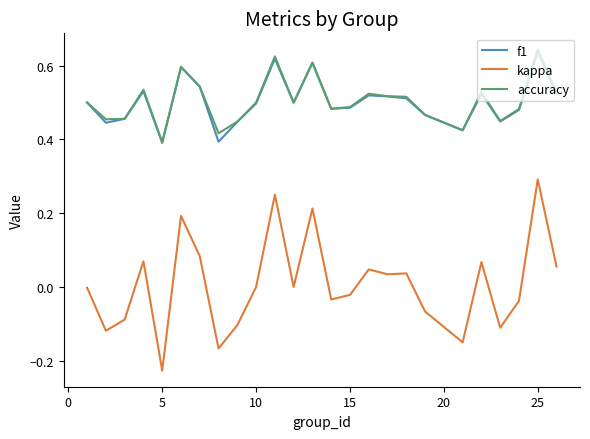

True or false: kappa has more than 1 points higher than both neighbors.

True